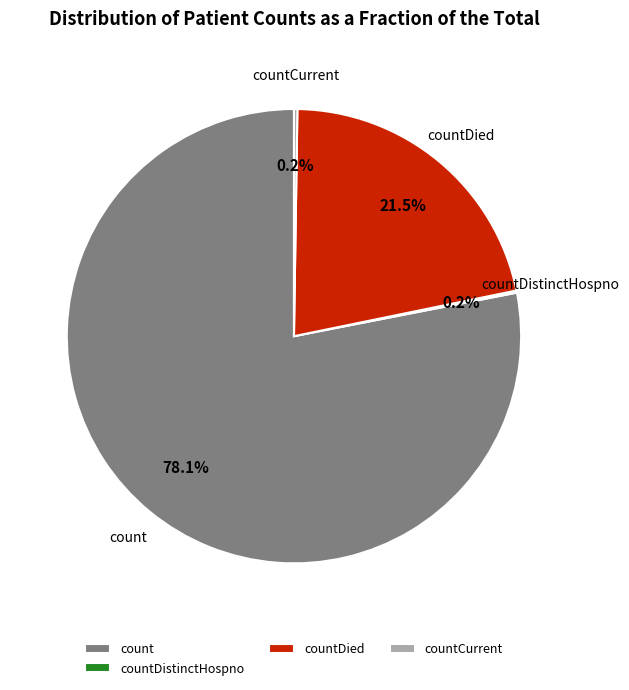

What percentage is the count slice, to the nearest percent?

78%